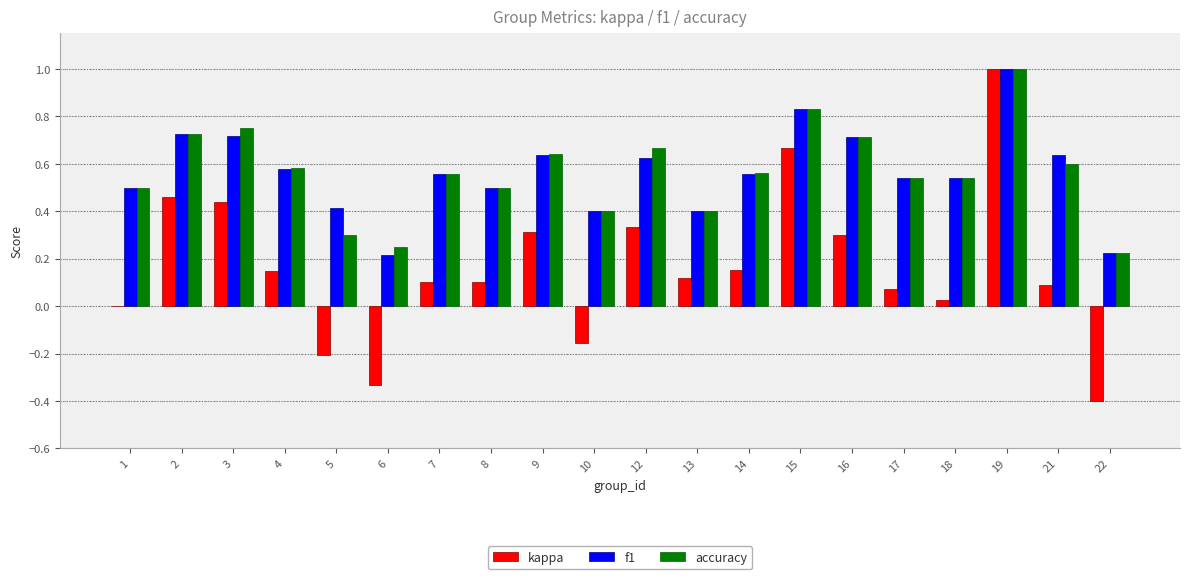

Between 6 and 8, which series saw the biggest shift?

kappa